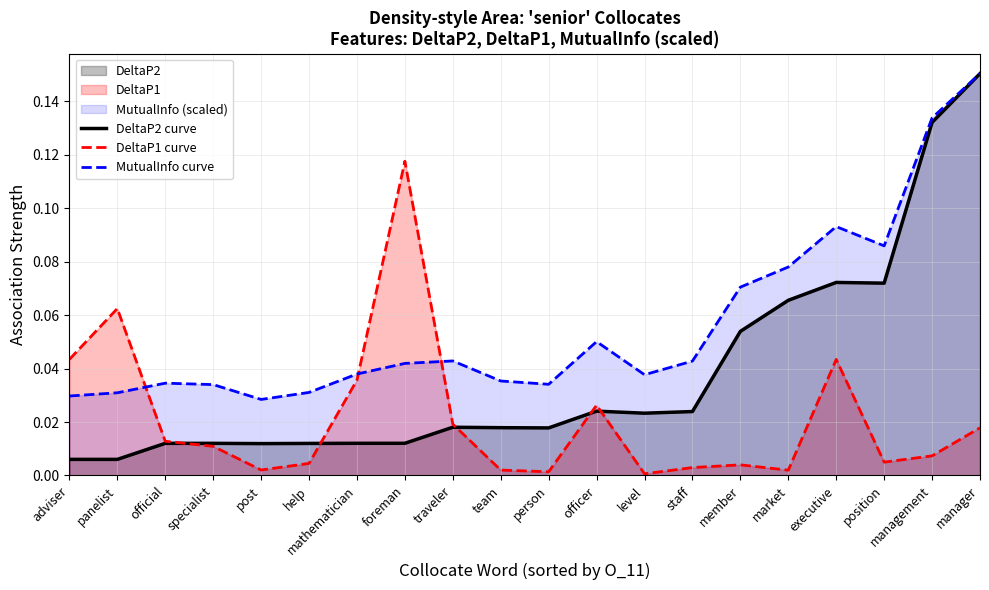

Reading right to left, what are all the values shown in this chart?

DeltaP2 curve: manager=0.2	management=0.1	position=0.1	executive=0.1	market=0.1	member=0.1	staff=0.0	level=0.0	officer=0.0	person=0.0	team=0.0	traveler=0.0	foreman=0.0	mathematician=0.0	help=0.0	post=0.0	specialist=0.0	official=0.0	panelist=0.0	adviser=0.0
DeltaP1 curve: manager=0.0	management=0.0	position=0.0	executive=0.0	market=0.0	member=0.0	staff=0.0	level=0.0	officer=0.0	person=0.0	team=0.0	traveler=0.0	foreman=0.1	mathematician=0.0	help=0.0	post=0.0	specialist=0.0	official=0.0	panelist=0.1	adviser=0.0
MutualInfo curve: manager=0.2	management=0.1	position=0.1	executive=0.1	market=0.1	member=0.1	staff=0.0	level=0.0	officer=0.1	person=0.0	team=0.0	traveler=0.0	foreman=0.0	mathematician=0.0	help=0.0	post=0.0	specialist=0.0	official=0.0	panelist=0.0	adviser=0.0